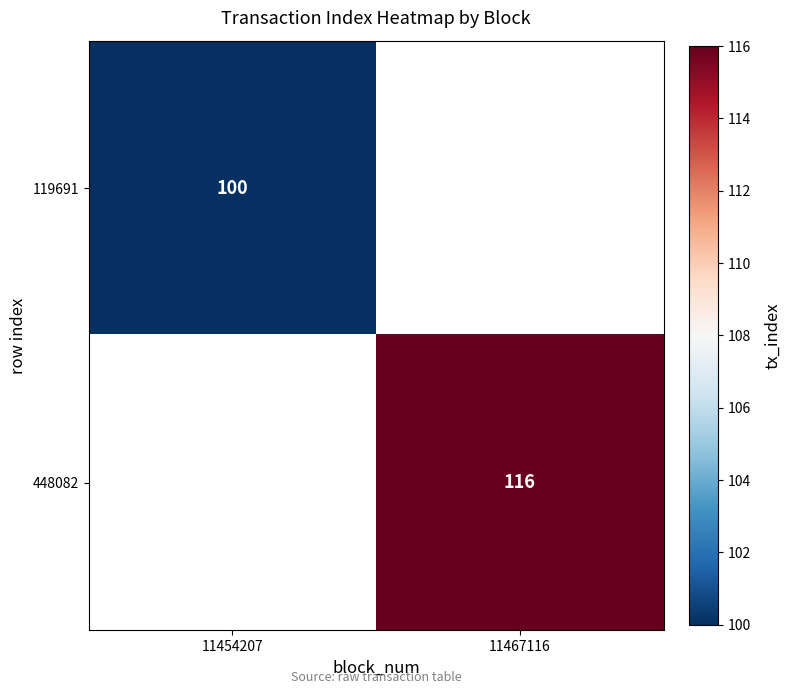

How many distinct data groups are displayed?

2